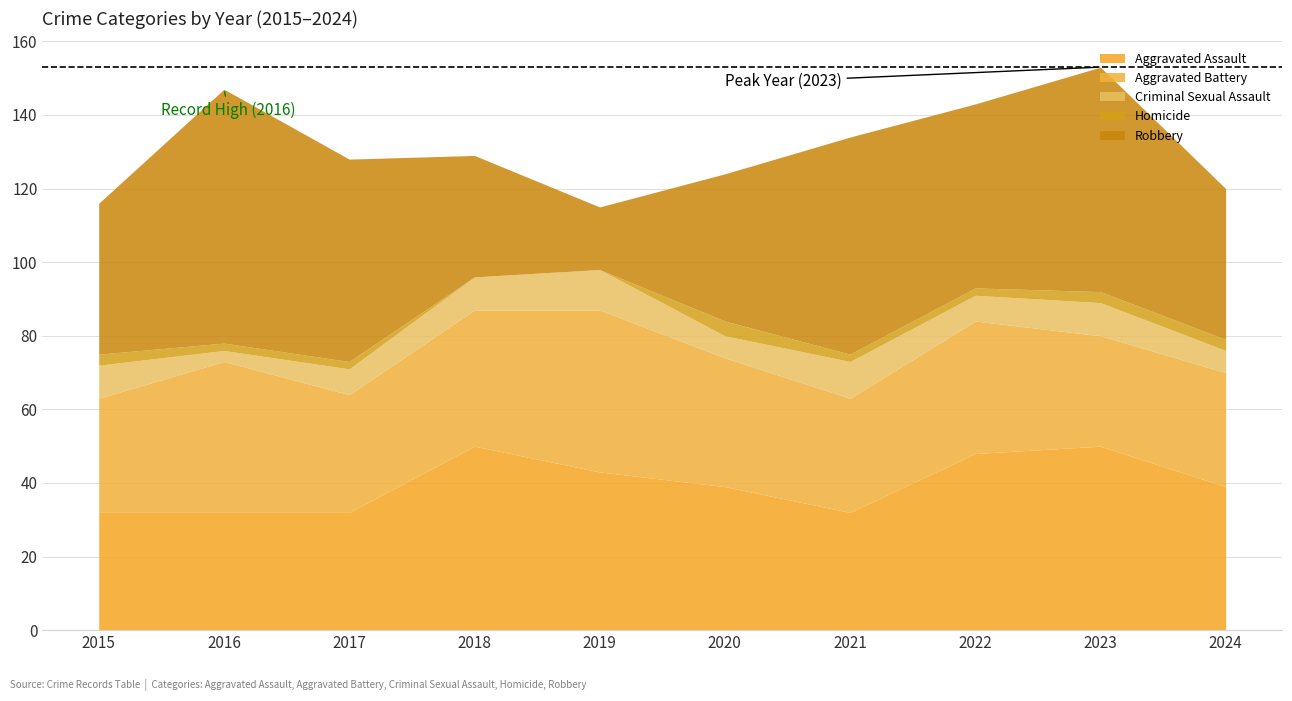

What is the value of the Aggravated Assault point at the 1st from the left?

32